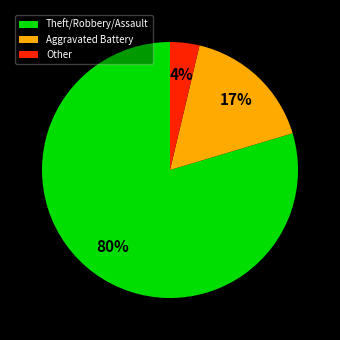

Does any single category account for the majority?

Yes